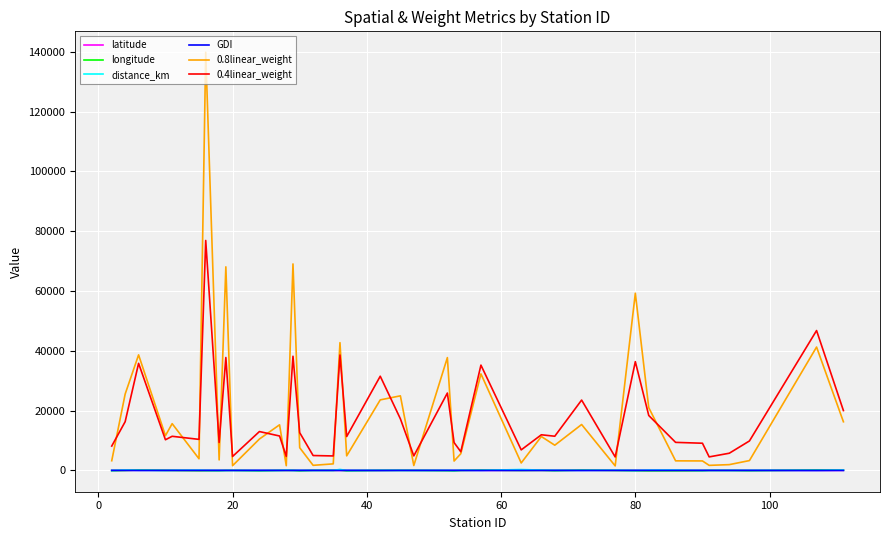

How many GDI values are between 0 and 1?

40